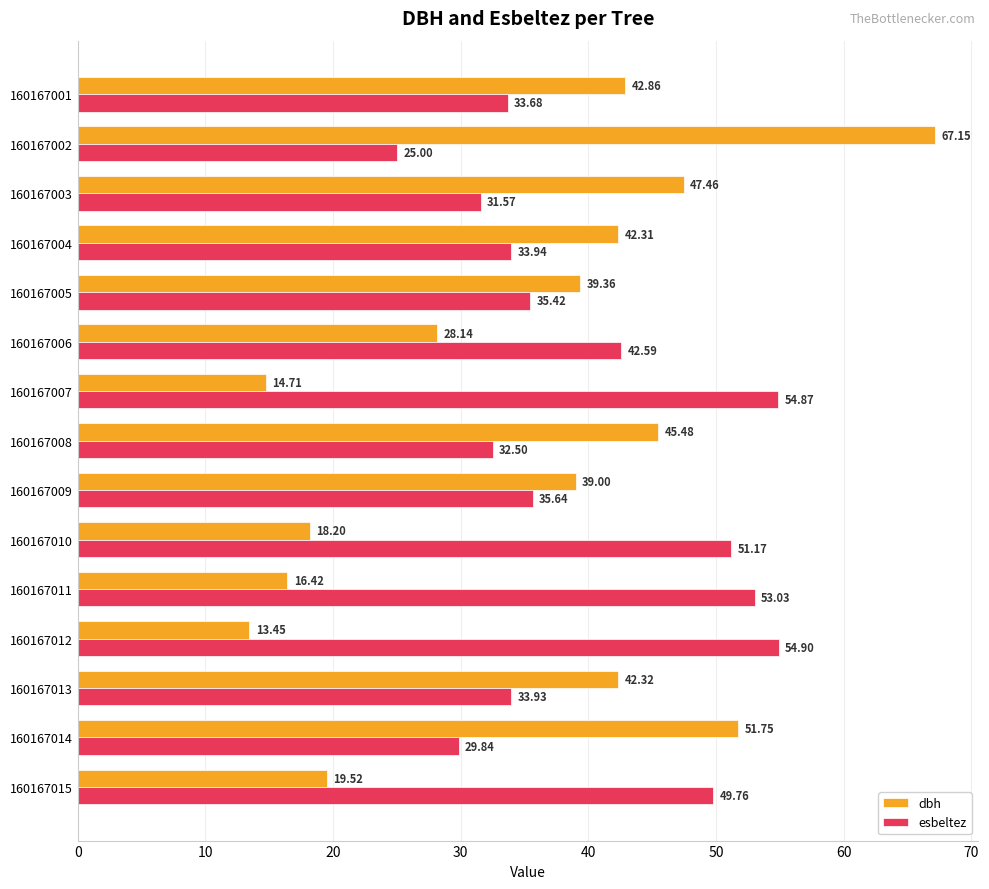

Rank the series by their maximum value, from lowest to highest.

esbeltez, dbh